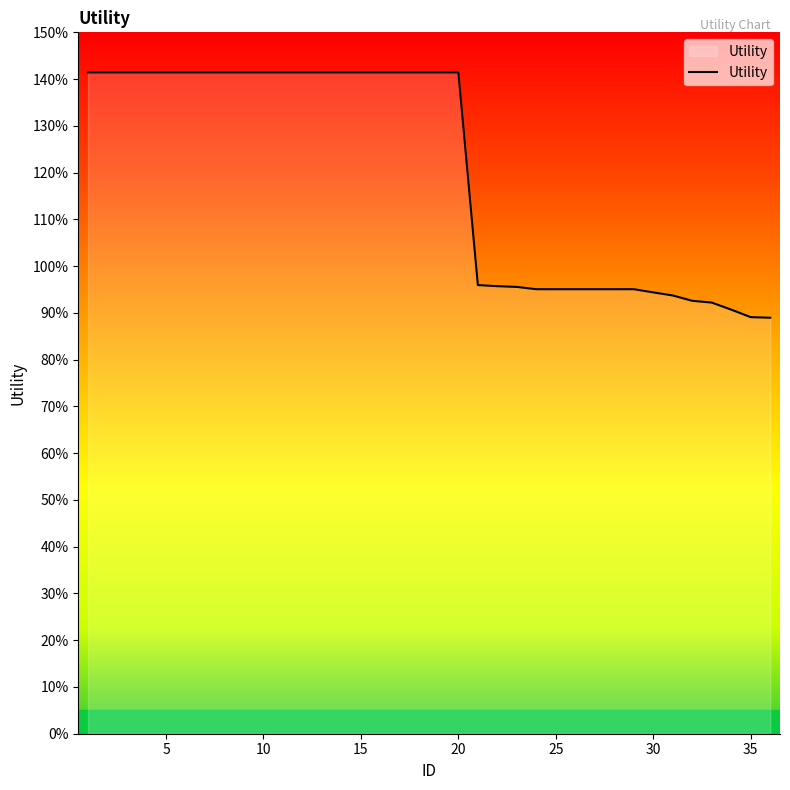

At which label is the value closest to 1?

21